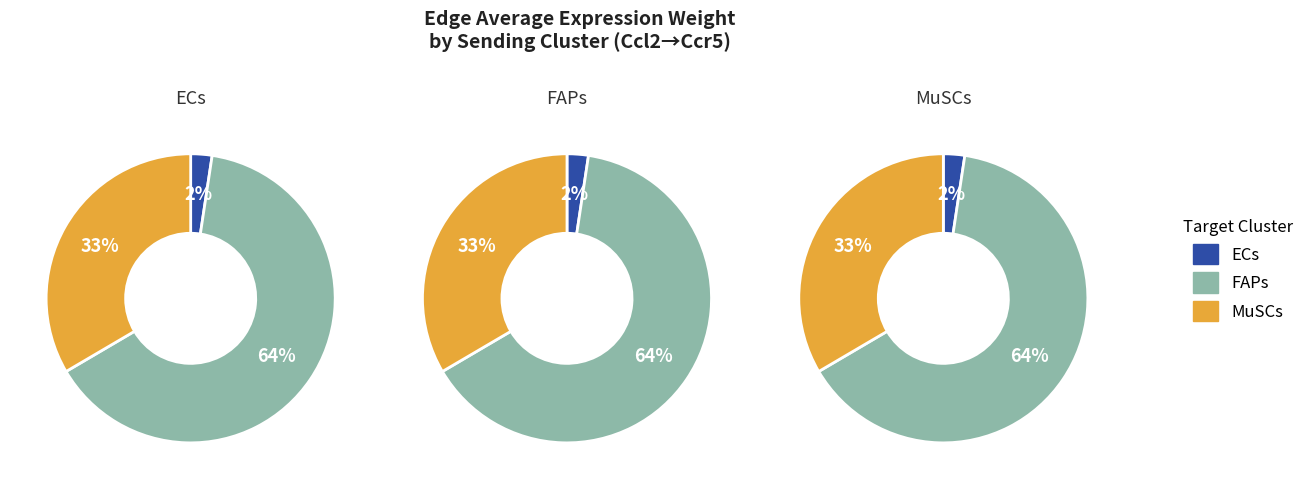

Does 0 represent more than half of the total?

No